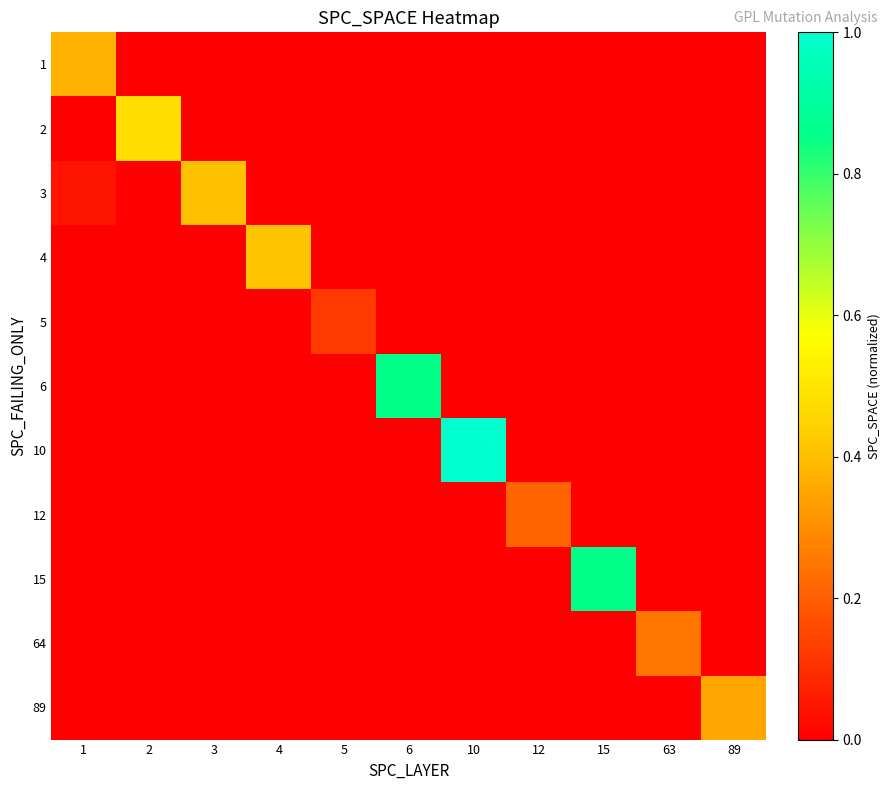

Which series has the widest spread of values?

10